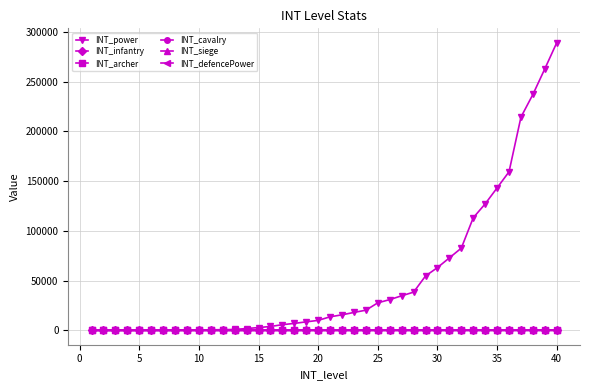

What is the highest value of the INT_defencePower series?

200